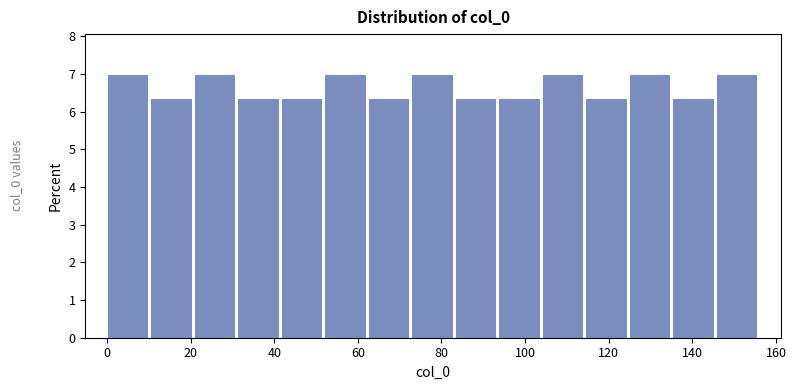

How tall is the bar that spans 52.0 to 62.4 on the x-axis? Neither the bar edges nor the heights are printed on the chart, so give them approximately, as read against the axes.

7.0